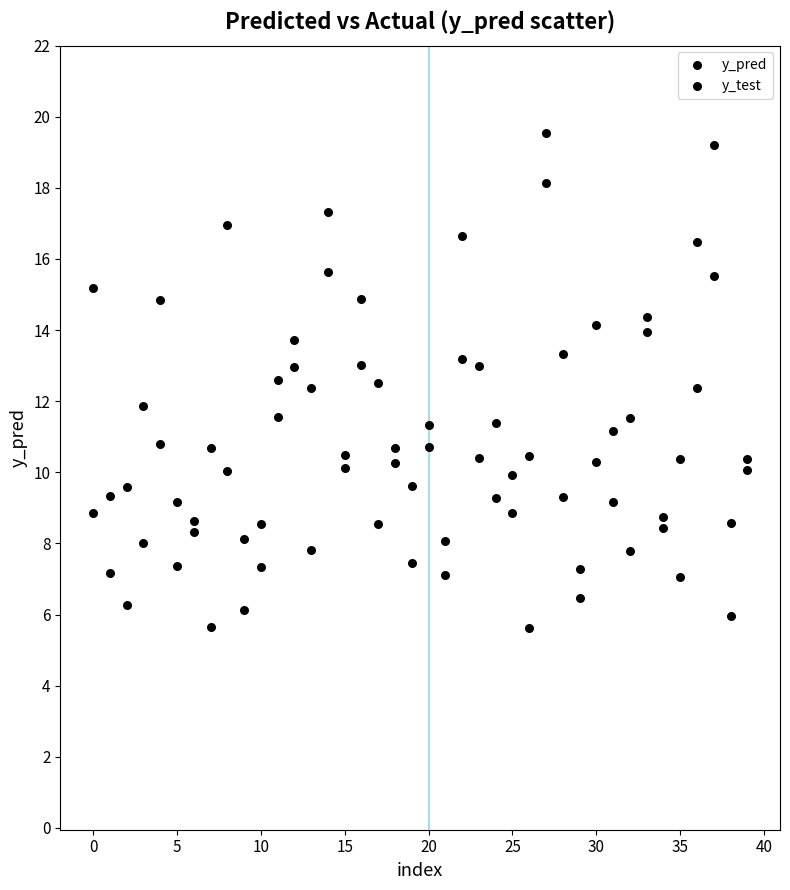

How many data points are displayed?

80